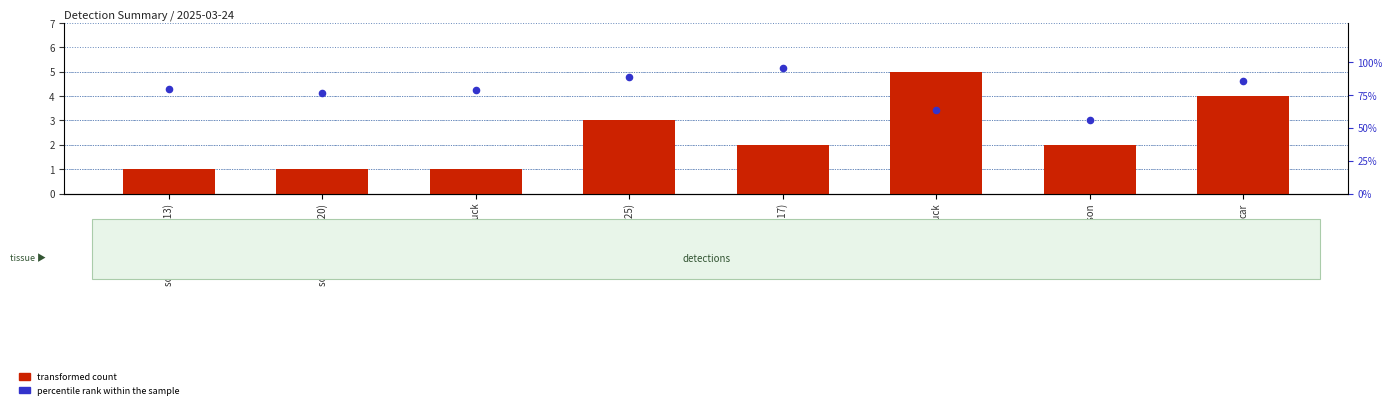

Which series contains the lowest Y value?

percentile rank within the sample